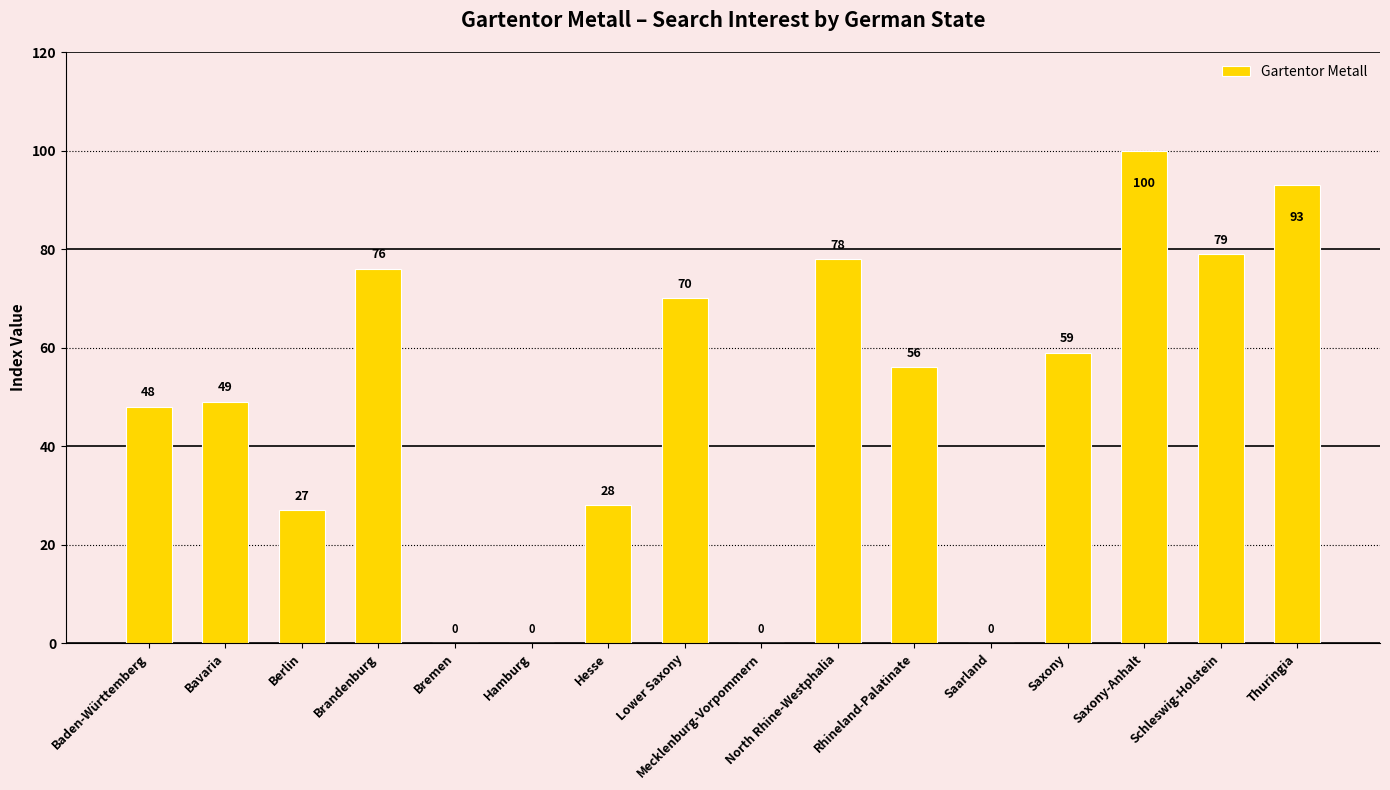

Reading left to right, extract all data points from this chart.

Baden-Württemberg=48	Bavaria=49	Berlin=27	Brandenburg=76	Bremen=0	Hamburg=0	Hesse=28	Lower Saxony=70	Mecklenburg-Vorpommern=0	North Rhine-Westphalia=78	Rhineland-Palatinate=56	Saarland=0	Saxony=59	Saxony-Anhalt=100	Schleswig-Holstein=79	Thuringia=93